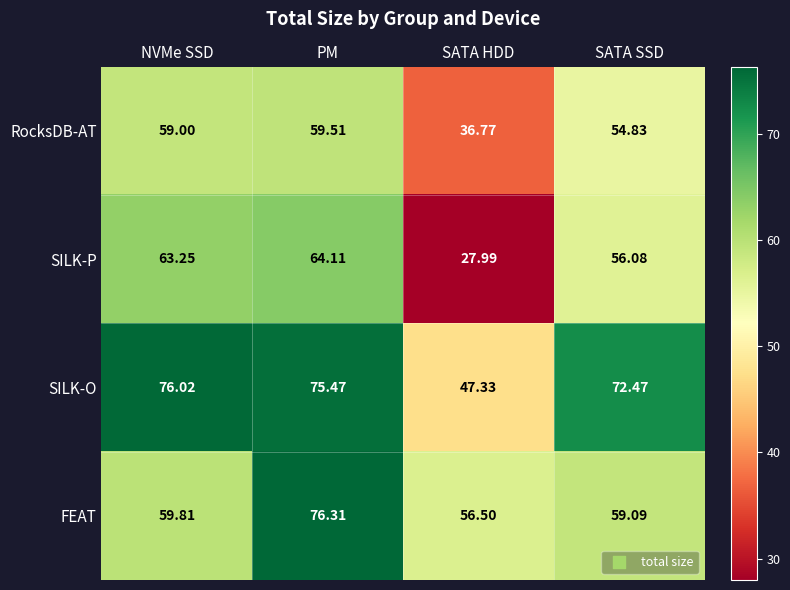

Rank the series by their maximum value, from lowest to highest.

RocksDB-AT, SILK-P, SILK-O, FEAT